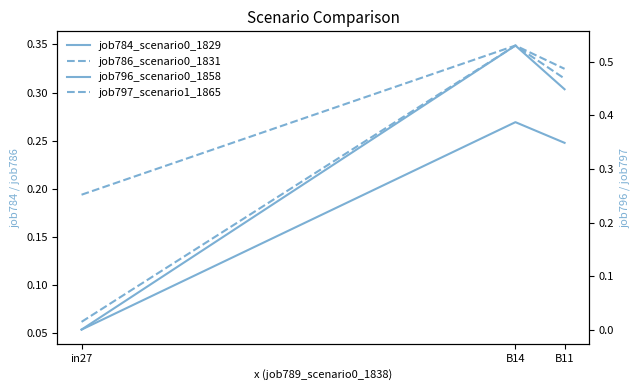

Reading right to left, transcribe all the data shown in this chart.

job784_scenario0_1829: 0.3	0.3	0.1
job786_scenario0_1831: 0.3	0.3	0.1
job796_scenario0_1858: 0.3	0.4	0.0
job797_scenario1_1865: 0.5	0.5	0.3